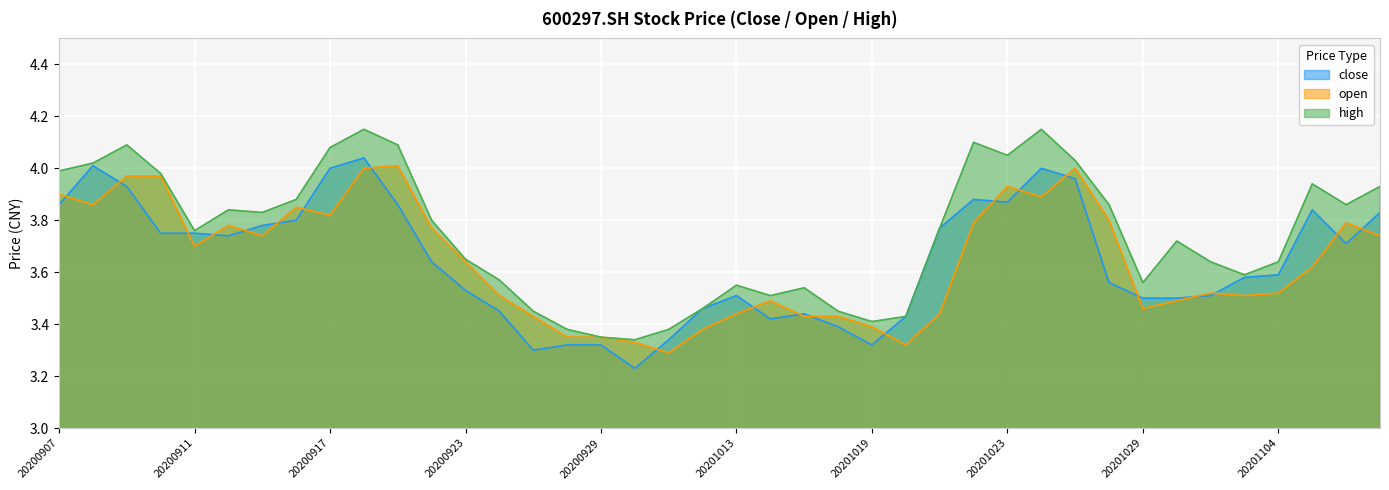

Rank the categories by high value from highest to lowest.

20200918, 20201026, 20201022, 20200909, 20200921, 20200917, 20201023, 20201027, 20200908, 20200907, 20200910, 20201105, 20201109, 20200916, 20201028, 20201106, 20200914, 20200915, 20200922, 20201021, 20200911, 20201030, 20200923, 20201102, 20201104, 20201103, 20200924, 20201029, 20201013, 20201015, 20201014, 20201012, 20200925, 20201016, 20201020, 20201019, 20200928, 20201009, 20200929, 20200930